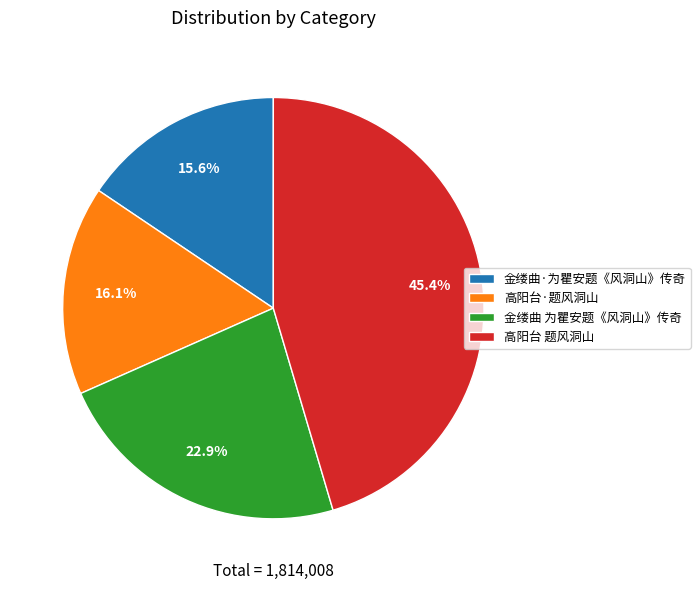

The 高阳台·题风洞山 slice represents 2% of the pie. True or false?

False